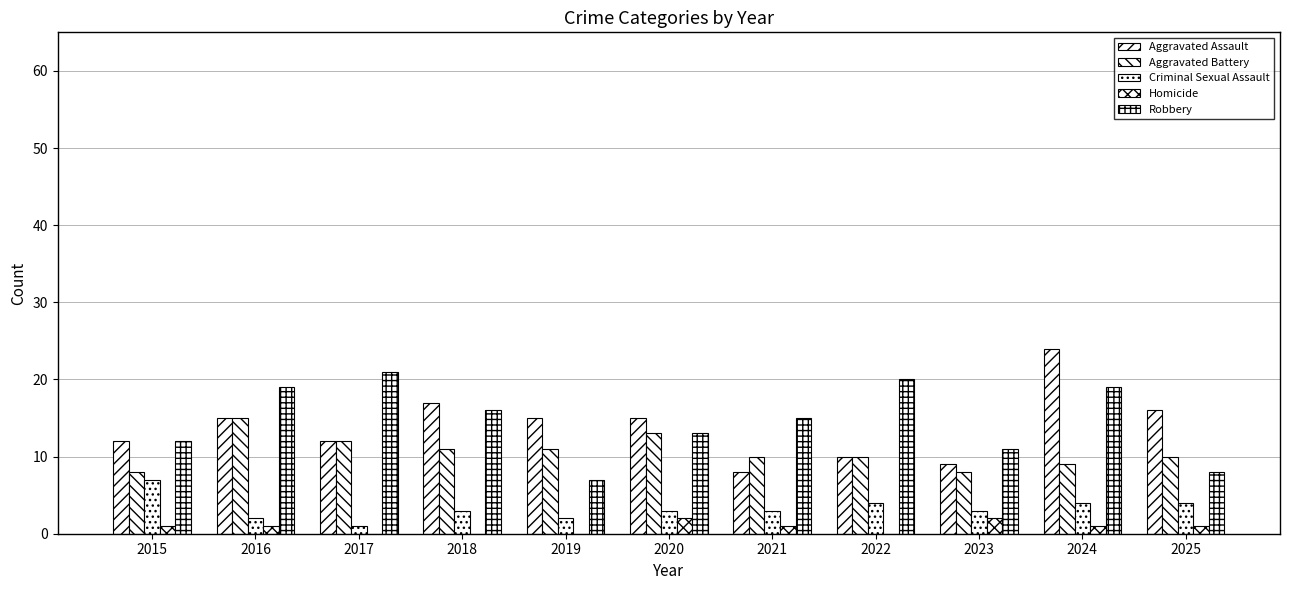

Is it true that Criminal Sexual Assault equals 4 at 2025?

True